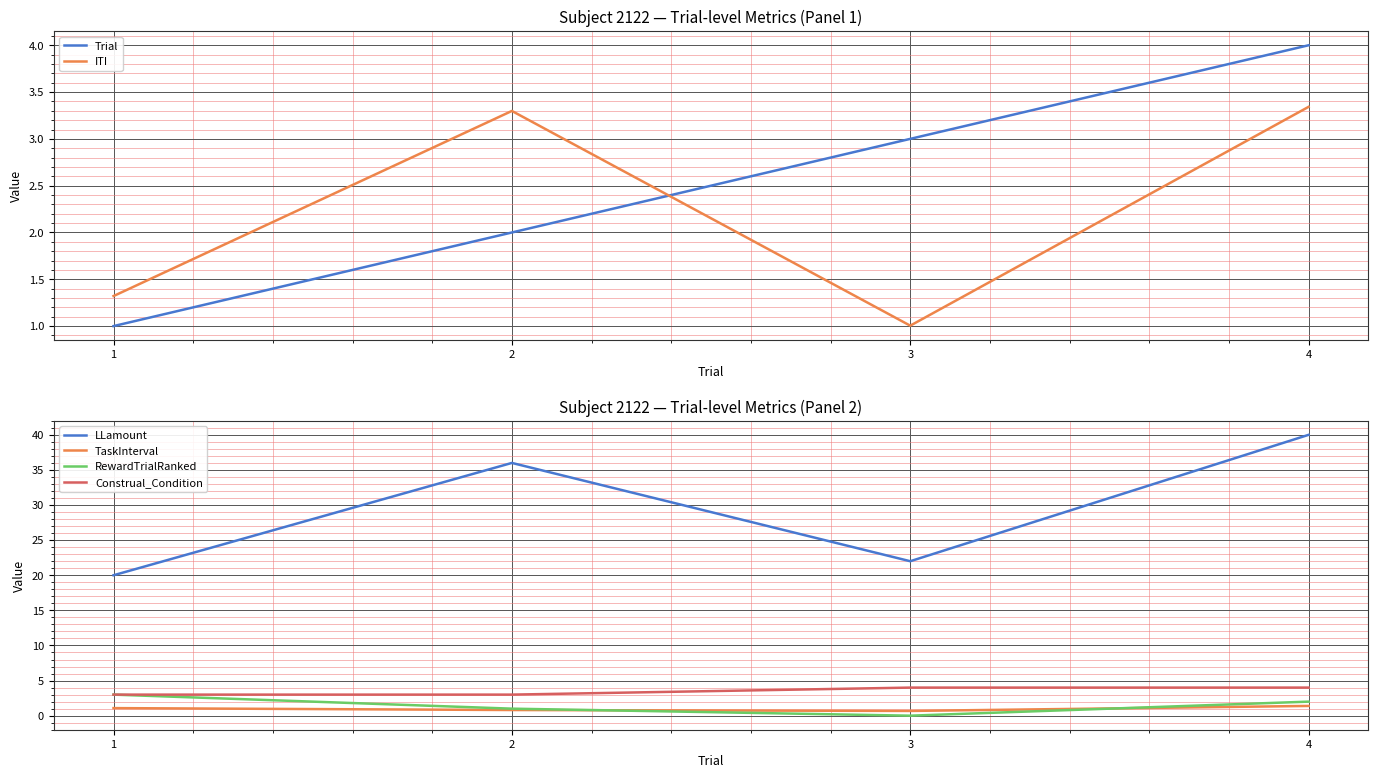

What is the value of the Construal_Condition point at the 1st from the left?

3.0